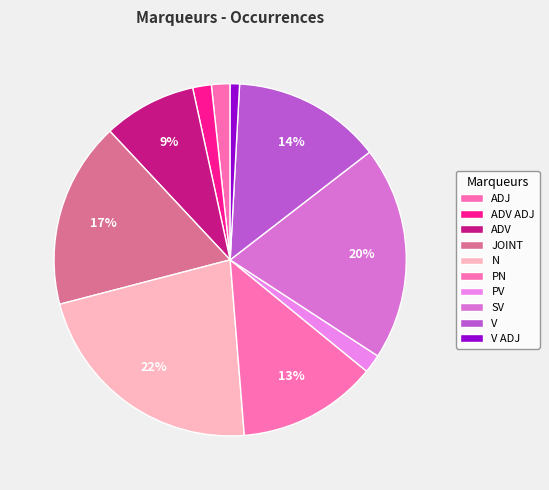

How many segments does this pie chart have?

10